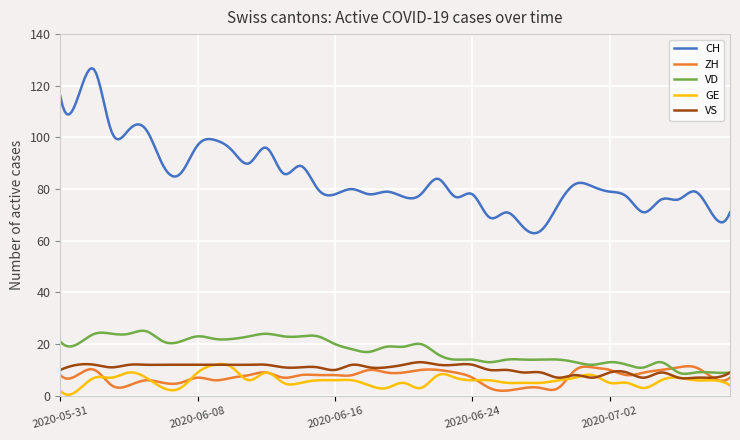

What is the difference between the second highest and second lowest values in the CH series?

63.4